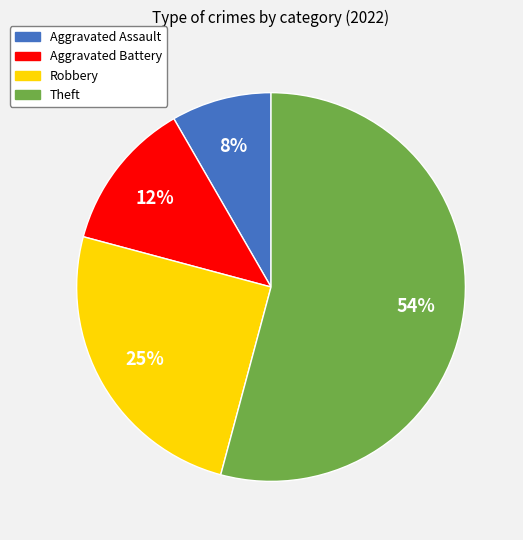

To the nearest percent, what is the average slice percentage?

25%